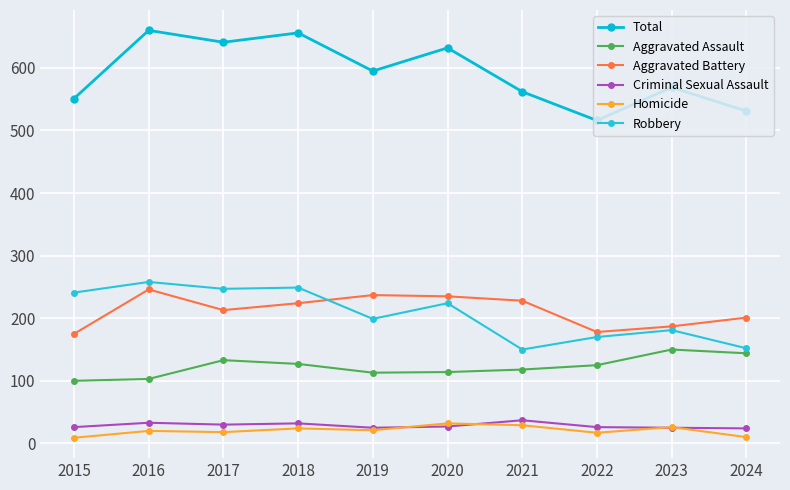

Which series has the largest total across all categories?

Total